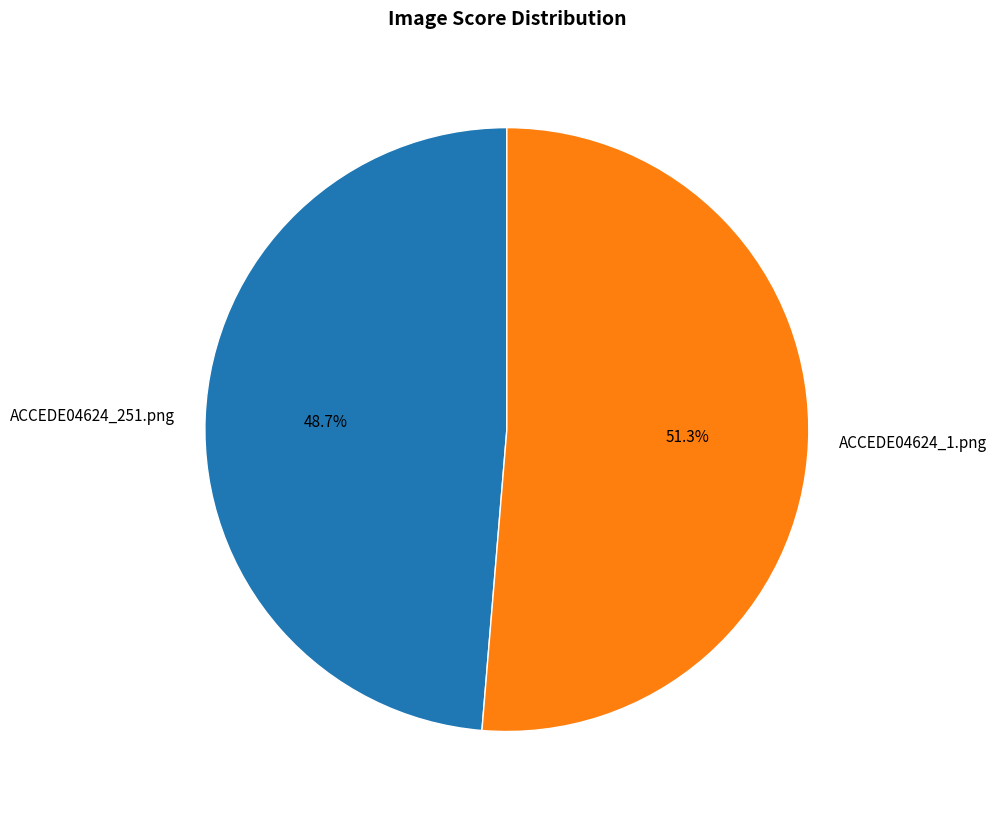

Is there a majority slice in this chart?

Yes